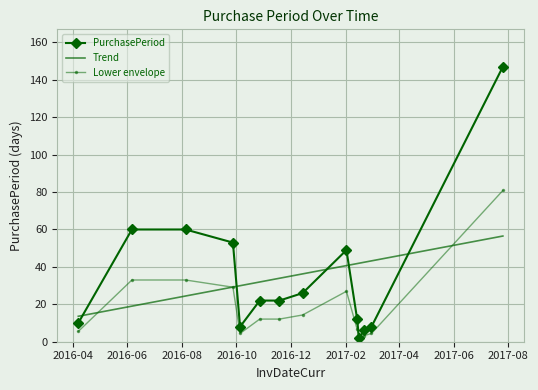

What is the value of the Lower envelope point at the 13th from the left?

4.4